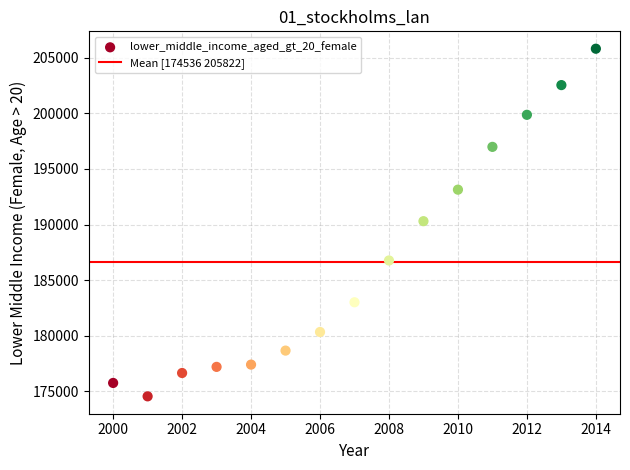

What is the range of X values (max minus min)?

14